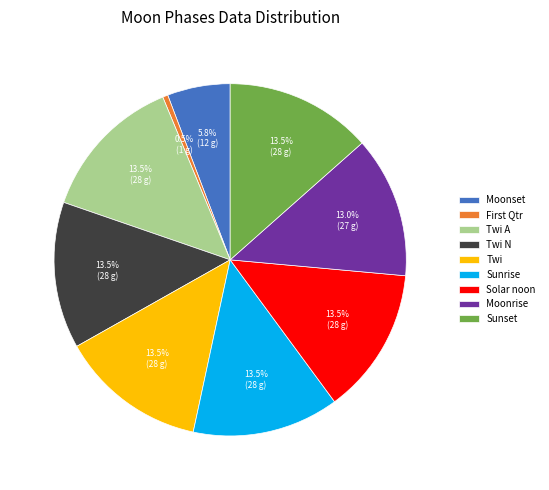

True or false: Moonset accounts for 99% of the total.

False